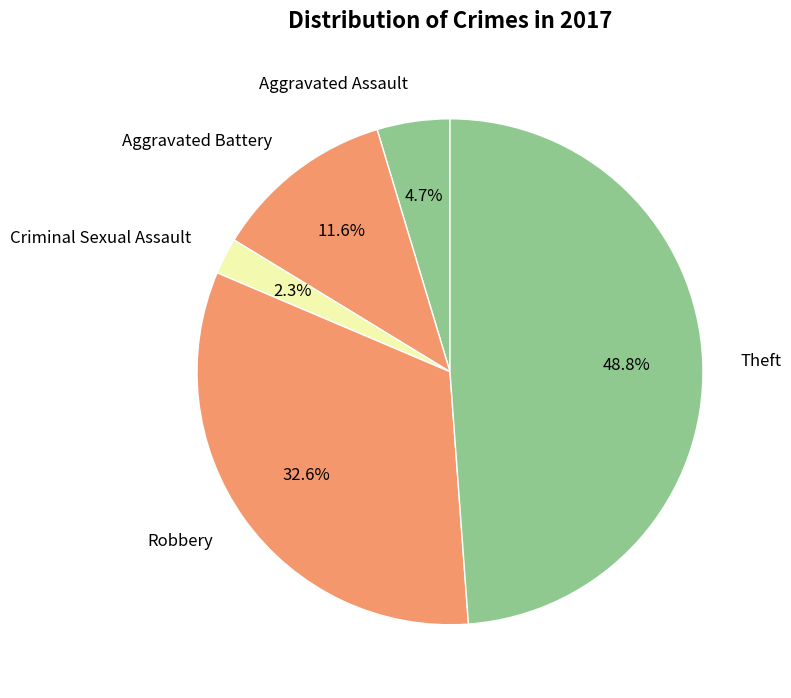

How much of the chart is everything except Aggravated Battery?

88.4%